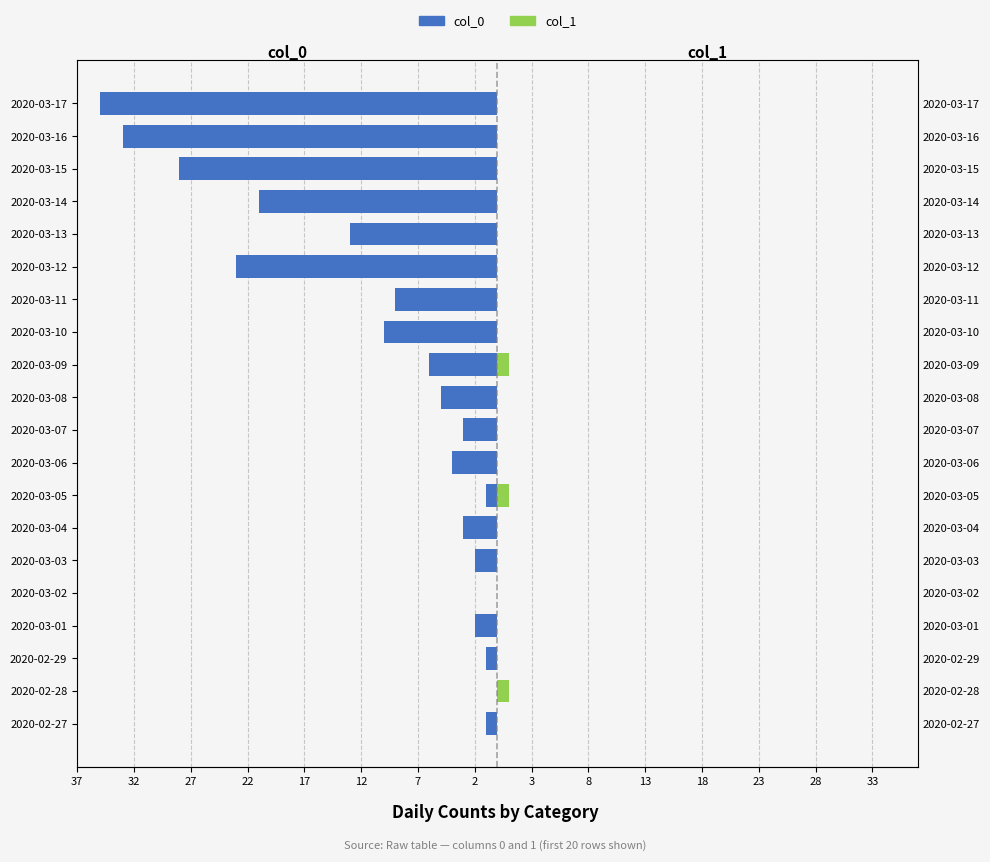

What is the difference between the second highest and second lowest values in the col_1 series?

1